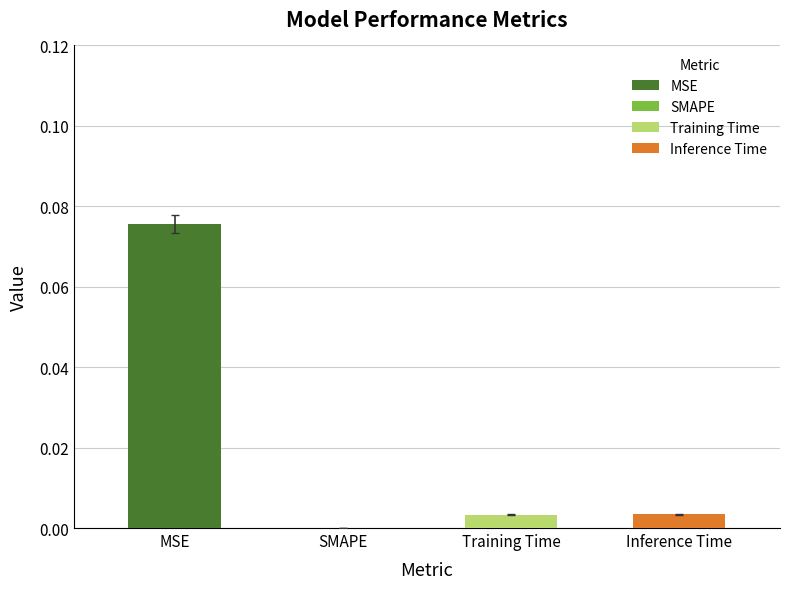

Reading left to right, list all the values displayed in this chart.

0.1	0.0	0.0	0.0